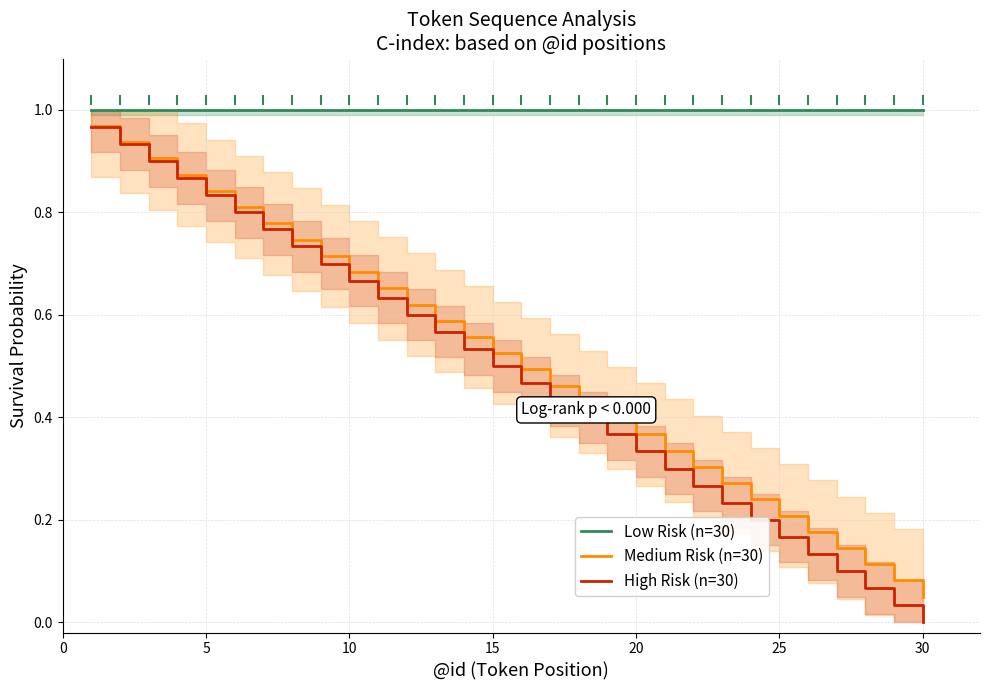

Which series reaches the maximum Y coordinate?

Low Risk (n=30)